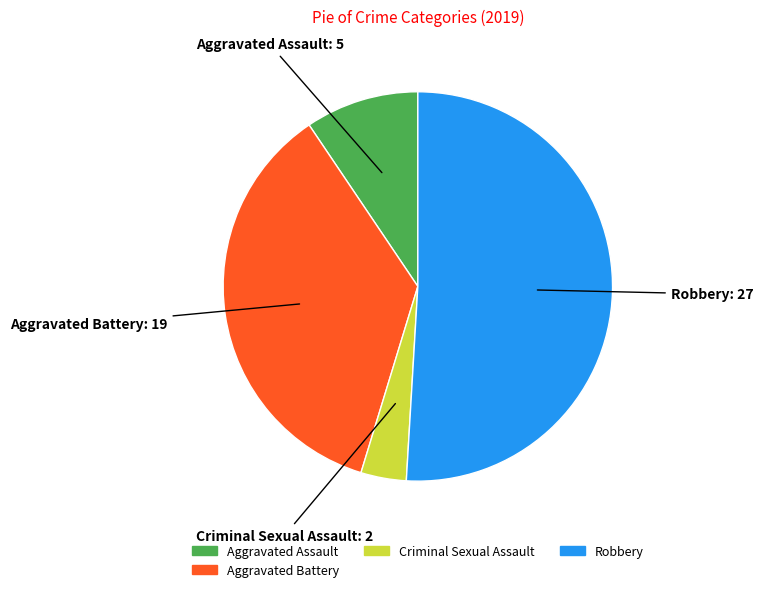

How many segments does this pie chart have?

4